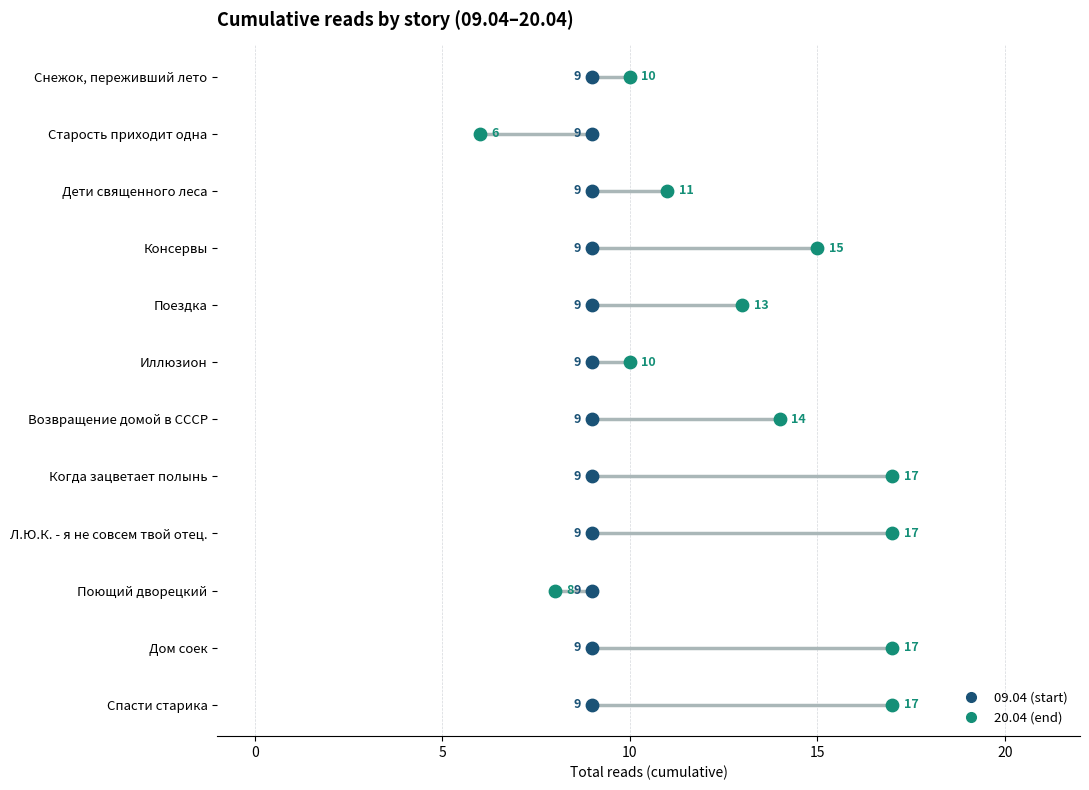

What are all the series names shown in the legend?

09.04 (start), 20.04 (end)